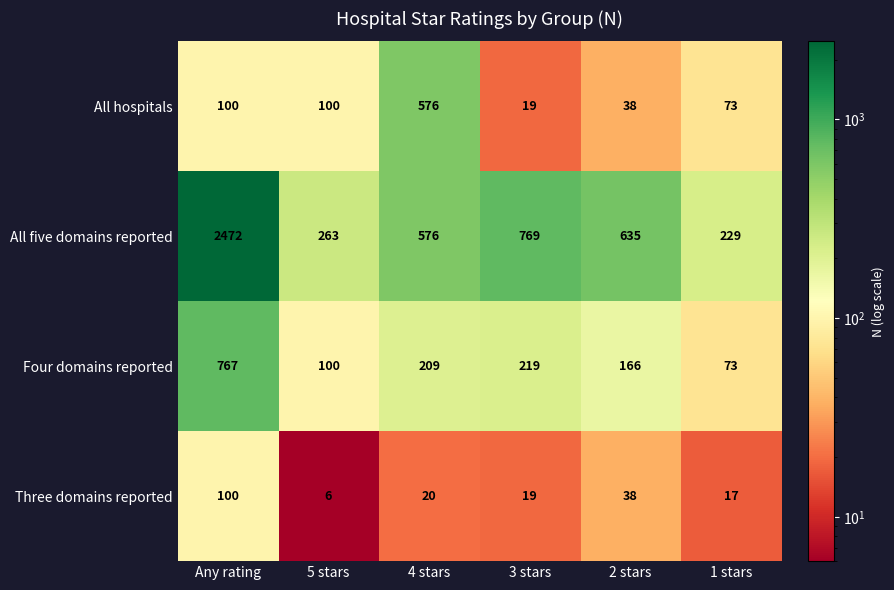

Is it true that All five domains reported equals 920 at 4 stars?

False